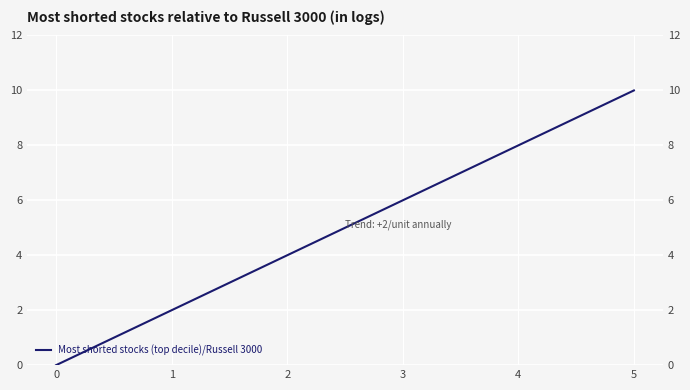

True or false: the data shows 3 at 1.

False